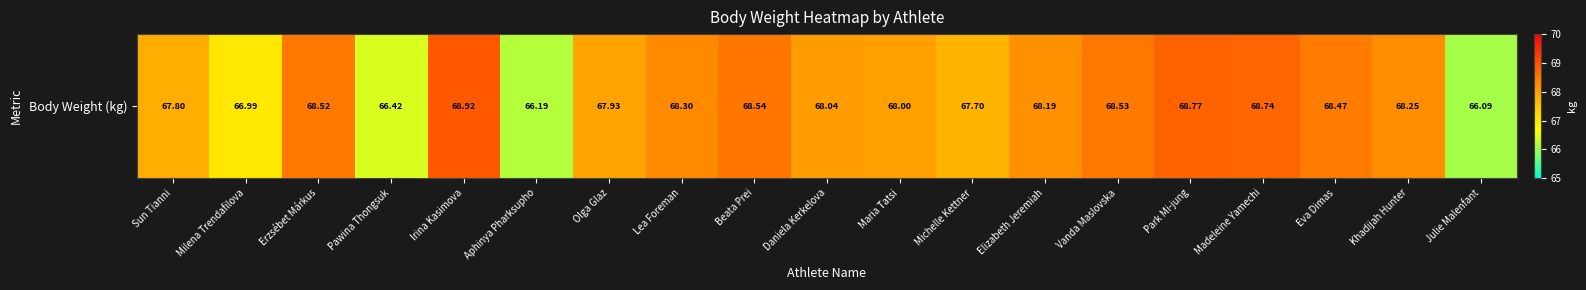

At which label is the value closest to 67?

Milena Trendafilova